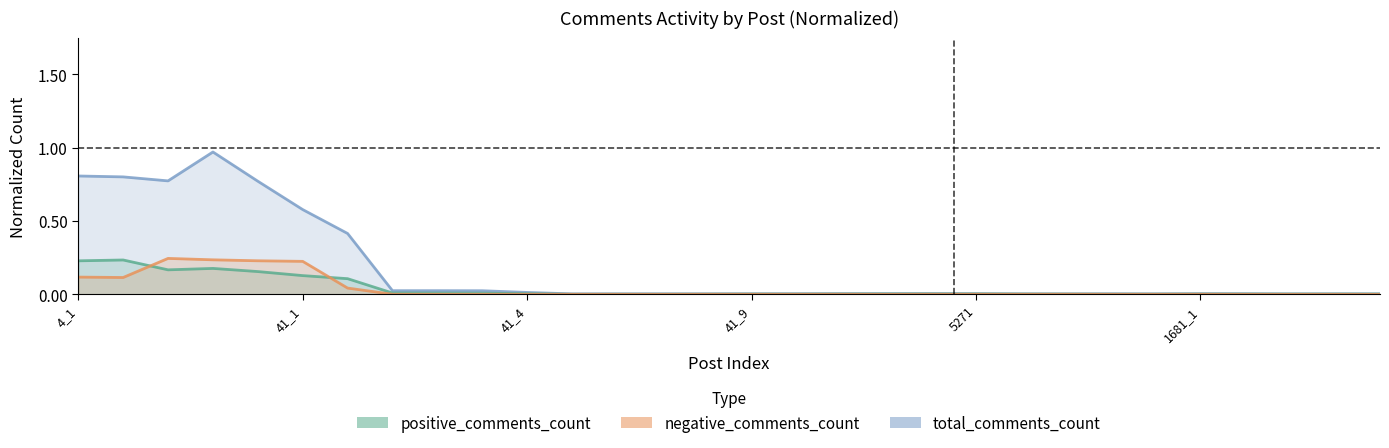

Reading right to left, list all the values displayed in this chart.

total_comments_count: 0.0	0.0	0.0	0.0	0.0	0.0	0.0	0.0	0.0	0.0	0.0	0.0	0.0	0.0	0.0	0.0	0.0	0.0	0.0	0.0	0.0	0.0	0.0	0.4	0.6	0.8	1.0	0.8	0.8	0.8
positive_comments_count: 0.0	0.0	0.0	0.0	0.0	0.0	0.0	0.0	0.0	0.0	0.0	0.0	0.0	0.0	0.0	0.0	0.0	0.0	0.0	0.0	0.0	0.0	0.0	0.1	0.1	0.2	0.2	0.2	0.2	0.2
negative_comments_count: 0.0	0.0	0.0	0.0	0.0	0.0	0.0	0.0	0.0	0.0	0.0	0.0	0.0	0.0	0.0	0.0	0.0	0.0	0.0	0.0	0.0	0.0	0.0	0.0	0.2	0.2	0.2	0.2	0.1	0.1